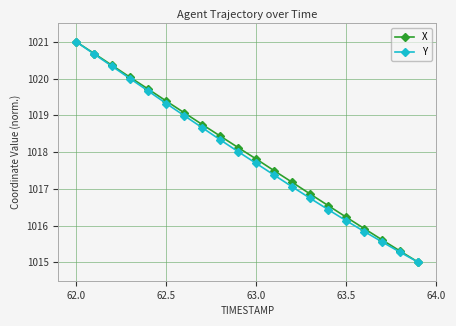

How many data points in Y are less than 1018?

10